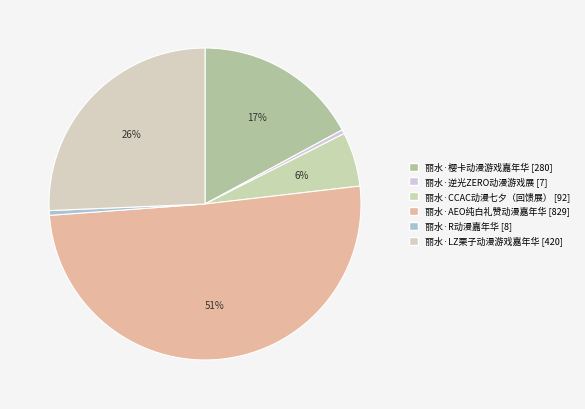

What percentage do 丽水·CCAC动漫七夕（回馈展） and 丽水·逆光ZERO动漫游戏展 together represent?

6.1%